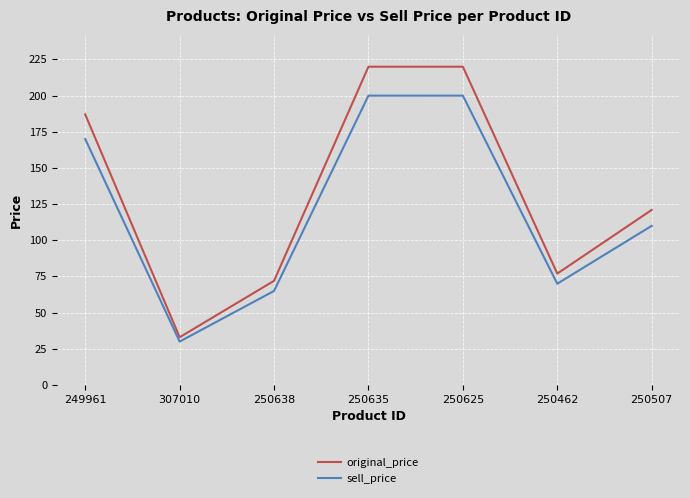

What are all the series names shown in the legend?

original_price, sell_price